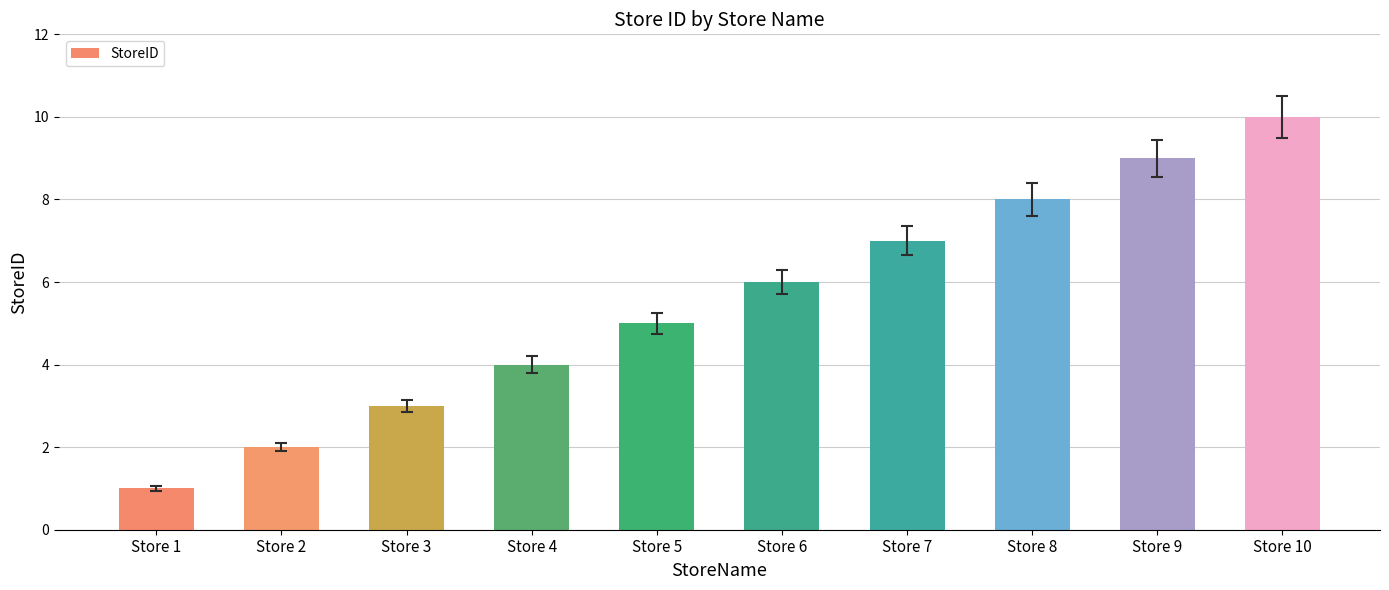

What is the maximum value shown in the chart?

10